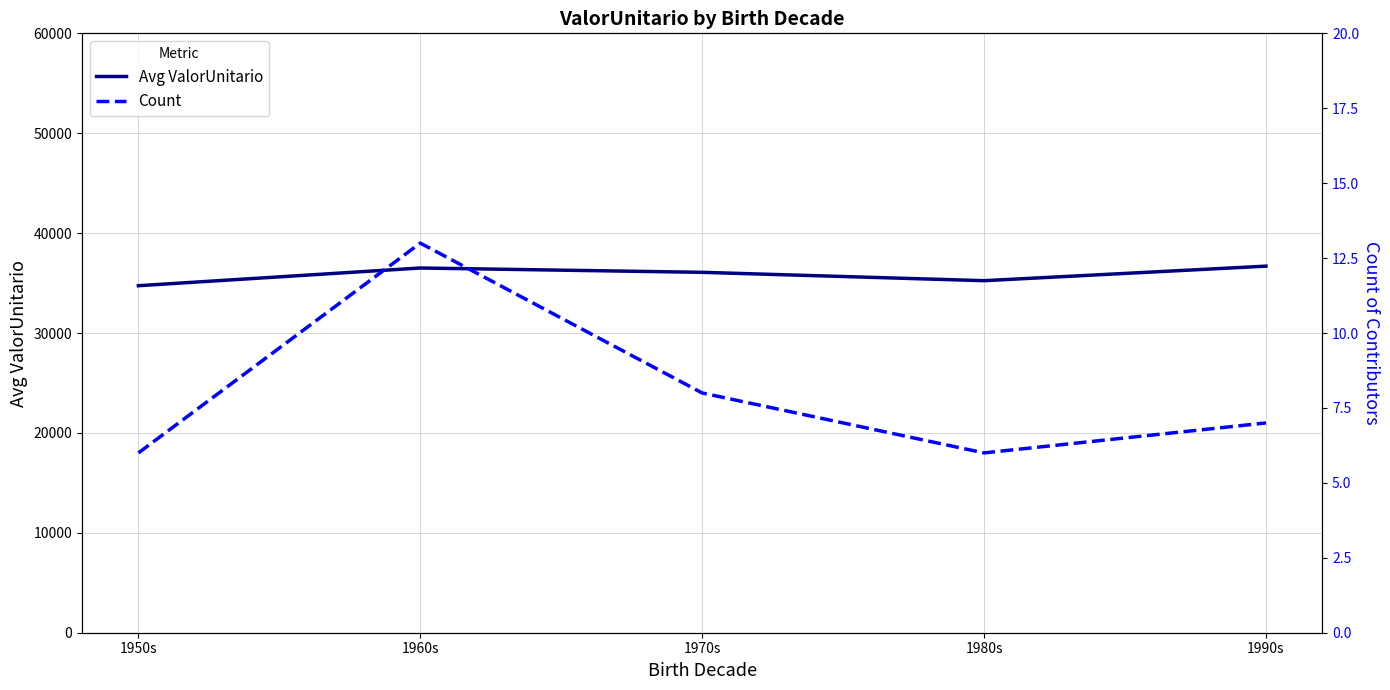

Reading left to right, transcribe all the data shown in this chart.

Avg ValorUnitario: 34737.6	36509.6	36076.2	35238.9	36695.1
Count: 6.0	13.0	8.0	6.0	7.0